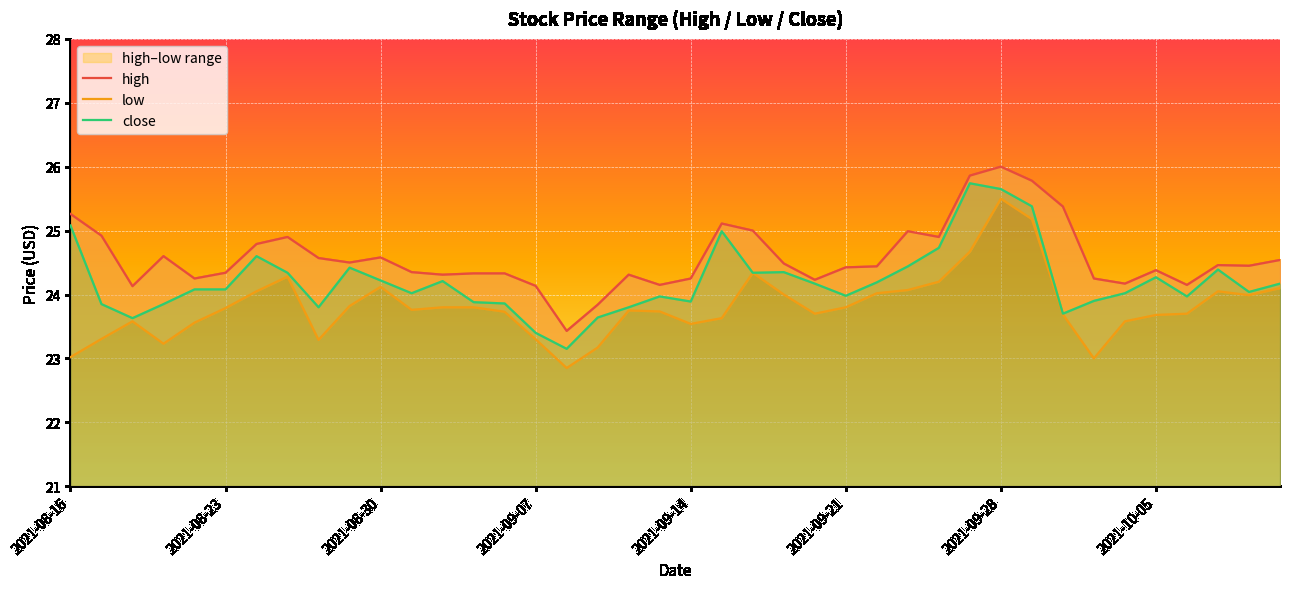

The value of high at 2021-08-17 is 33.1. True or false?

False